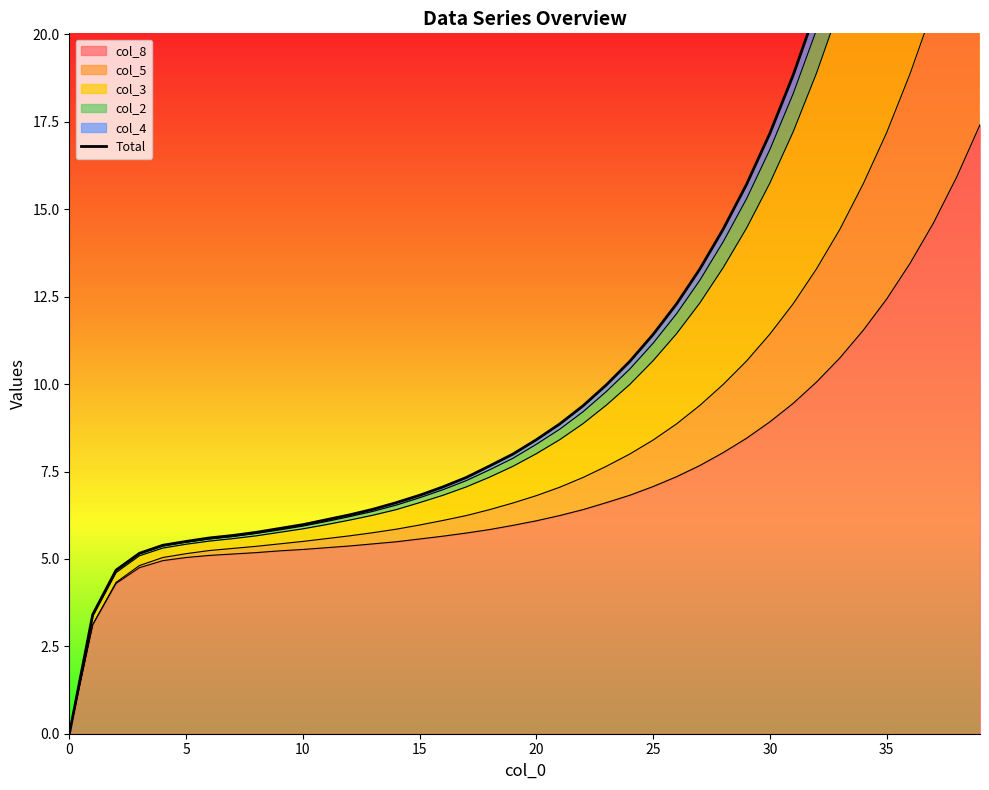

Is it true that col_8 equals 7.8 at 5?

False